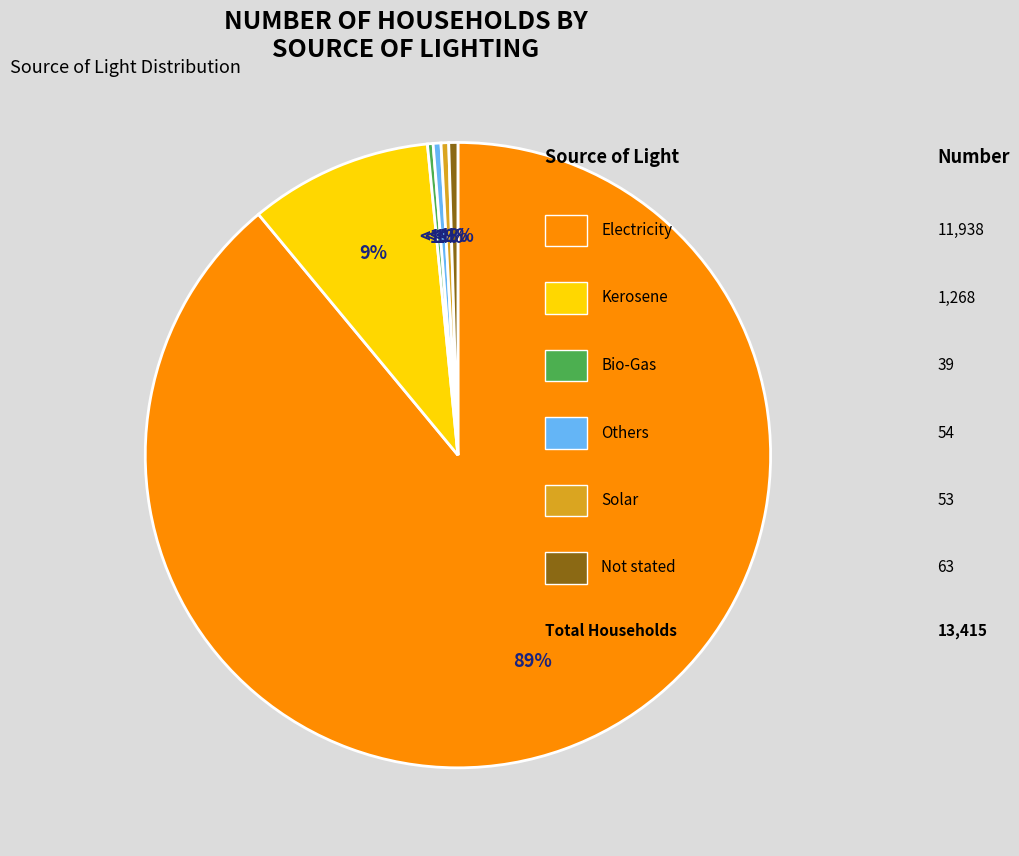

What is the change in value from Bio-Gas to Solar?

+14